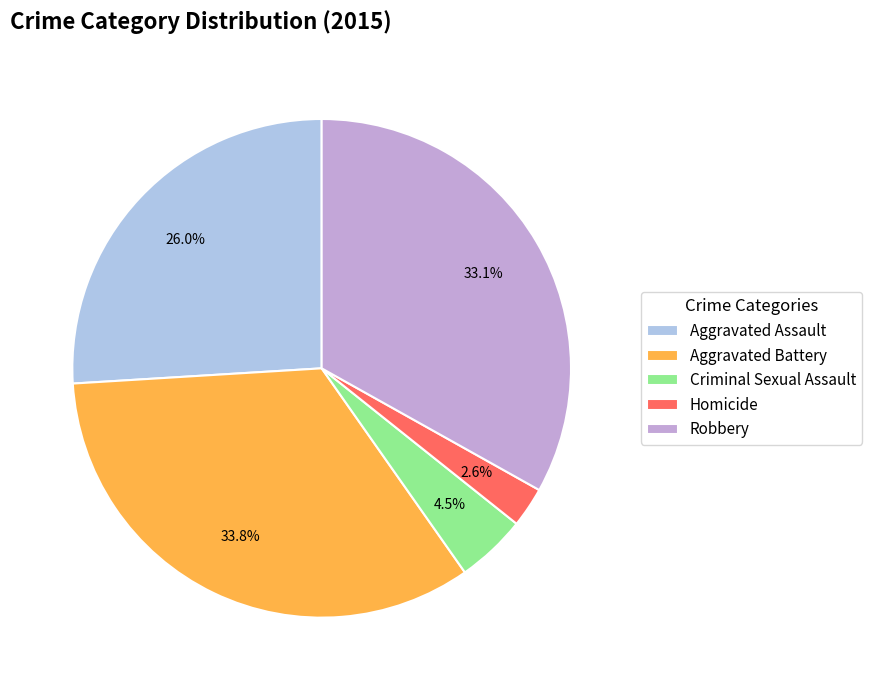

Is the sum of Criminal Sexual Assault and Homicide greater than half?

No